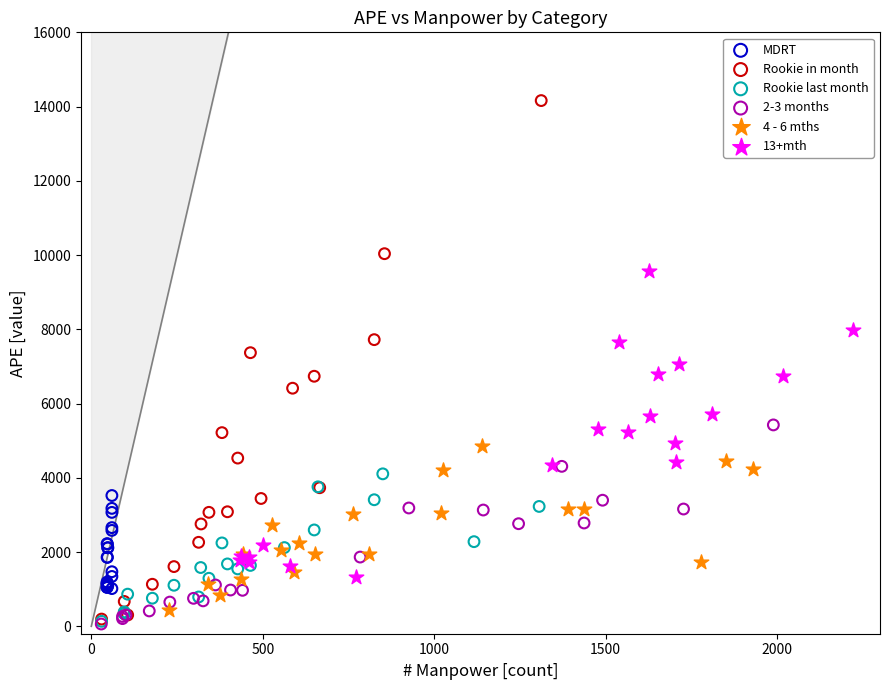

Which series contains the highest Y value?

Rookie in month